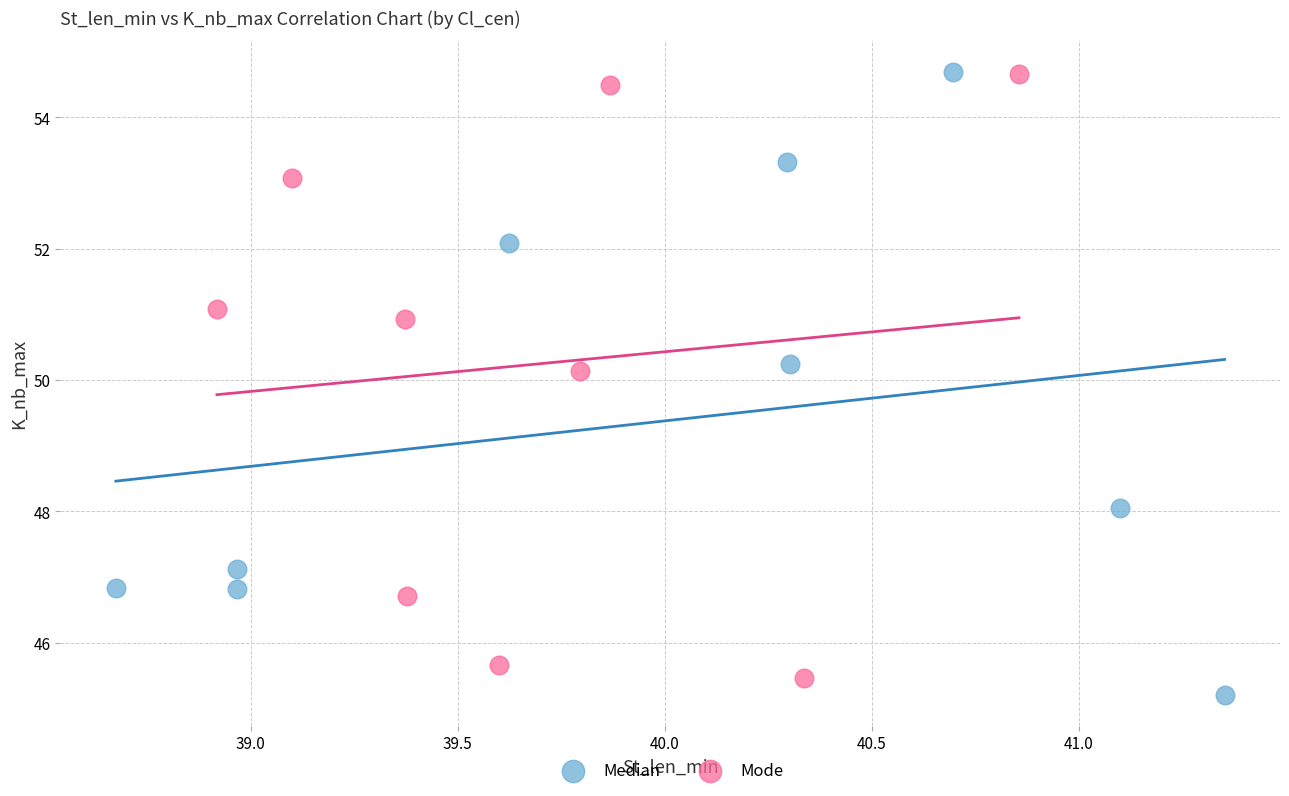

What are all the series names shown in the legend?

Median, Mode